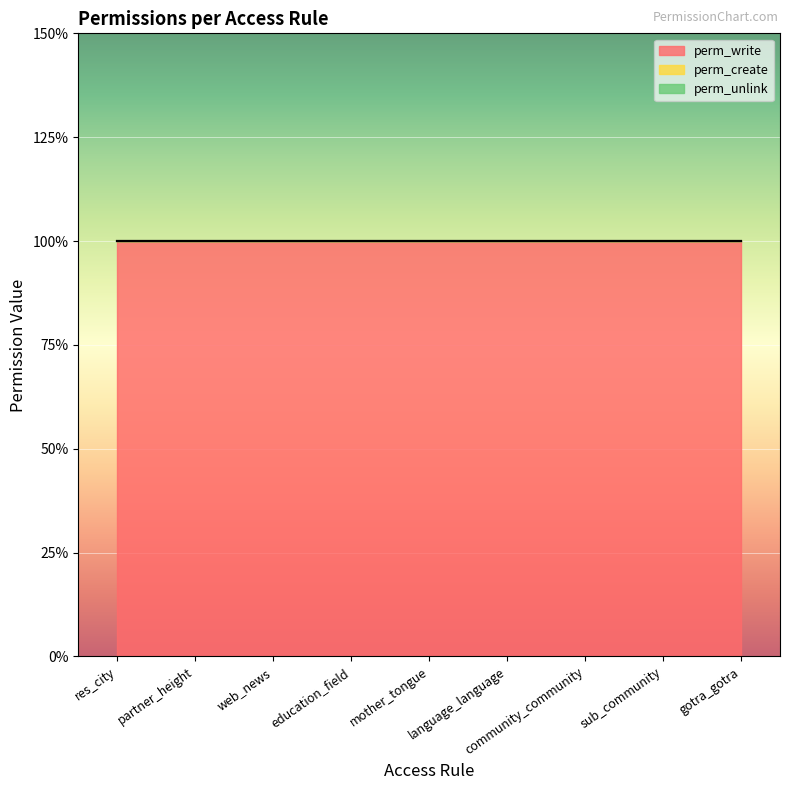

True or false: perm_unlink and perm_write cross at least once.

False